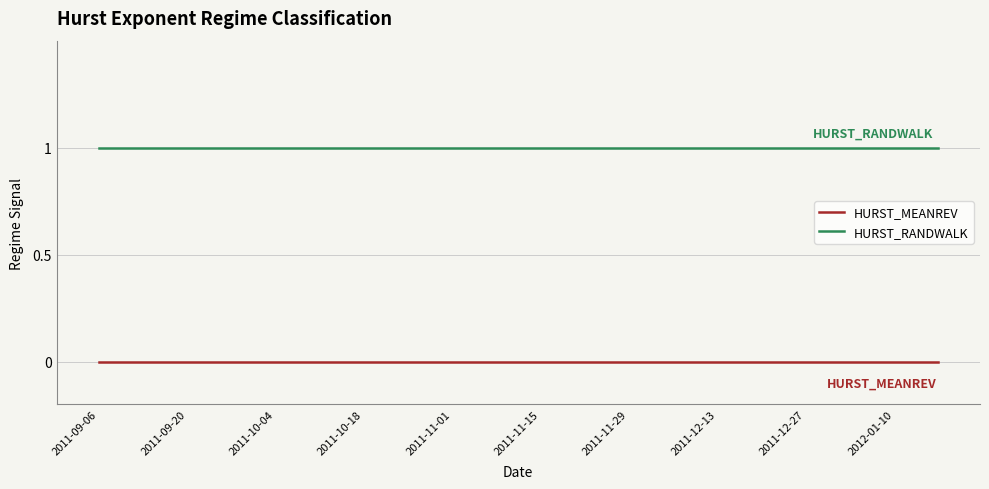

How many lines are shown in the chart?

2